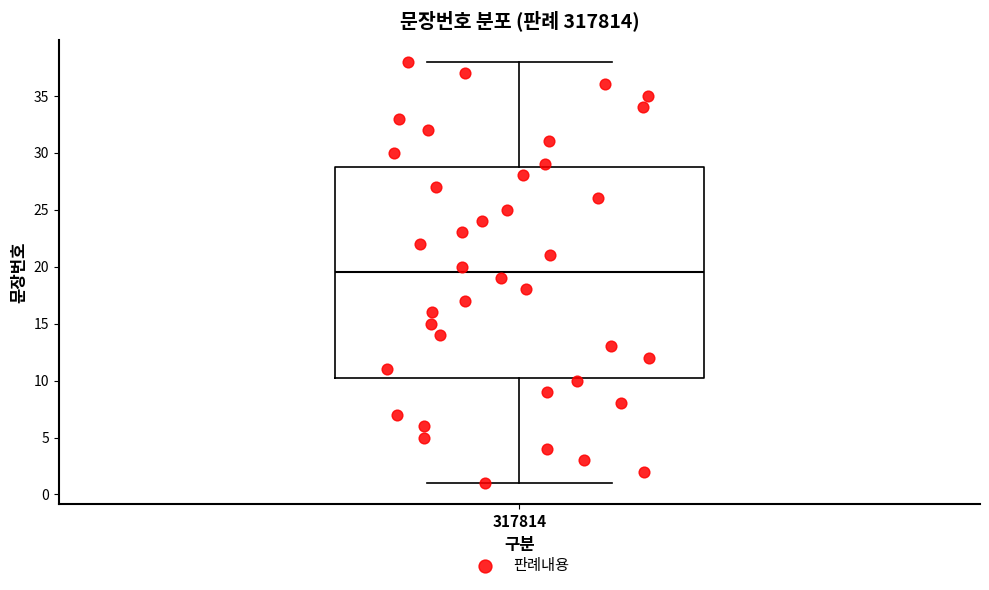

Where does the median line of the box at x = 317814 sit on the y-axis? The values are not printed on the chart, so give them approximately, as read against the axis.

19.5